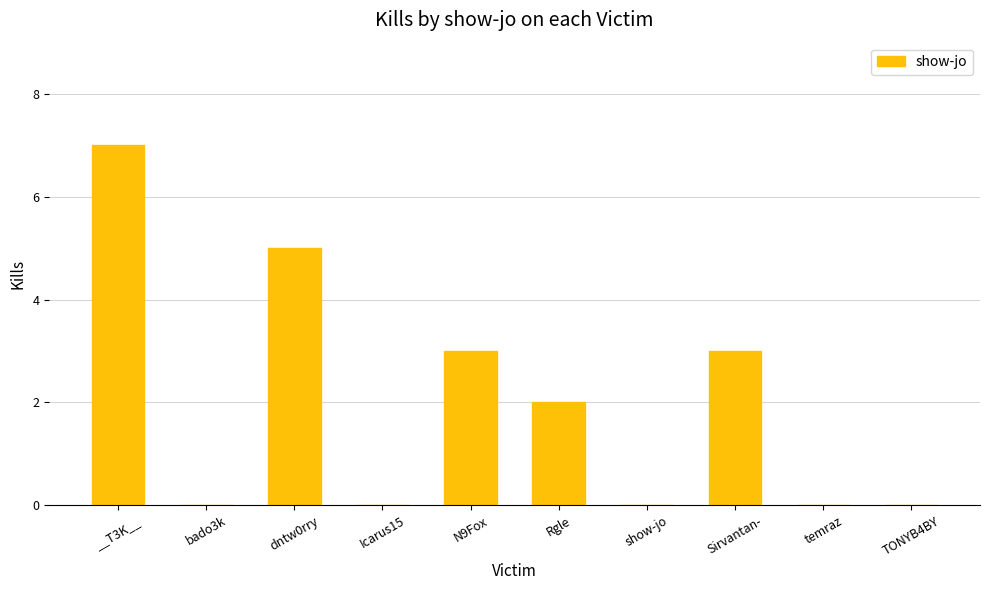

The chart shows a value of 8 at dntw0rry. True or false?

False